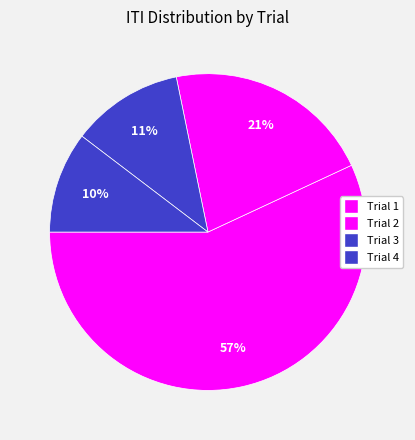

How much of the chart is everything except Trial 4?

89.6%